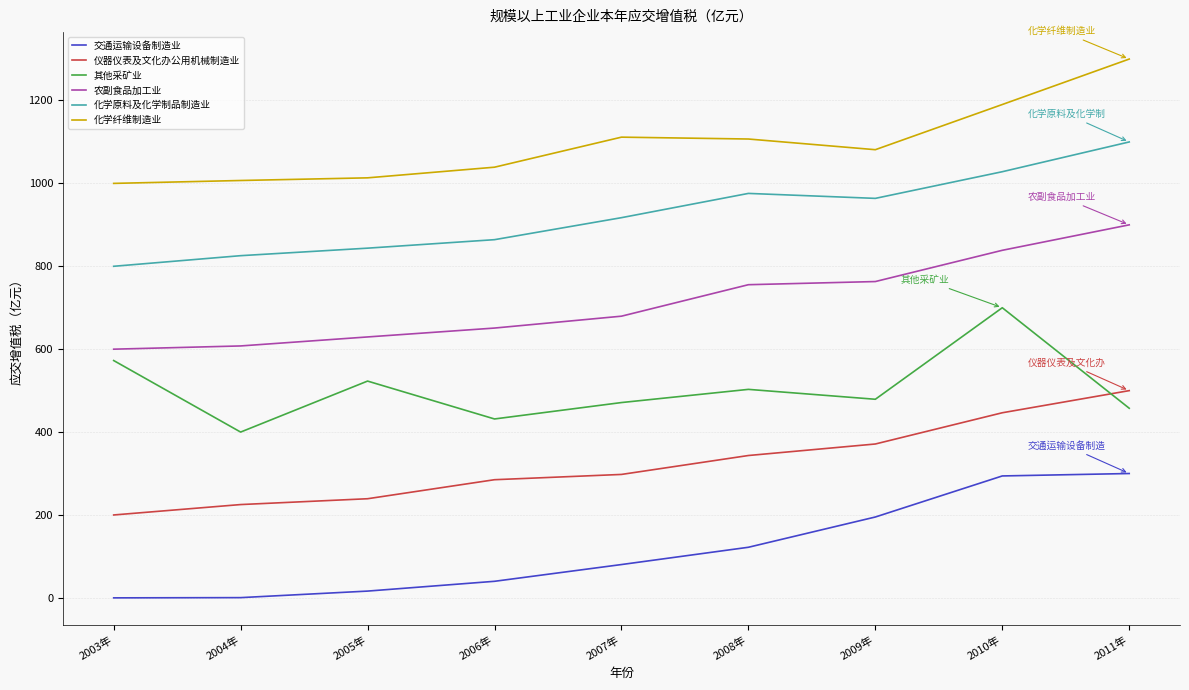

What is the lowest value of the 化学纤维制造业 series?

1000.0